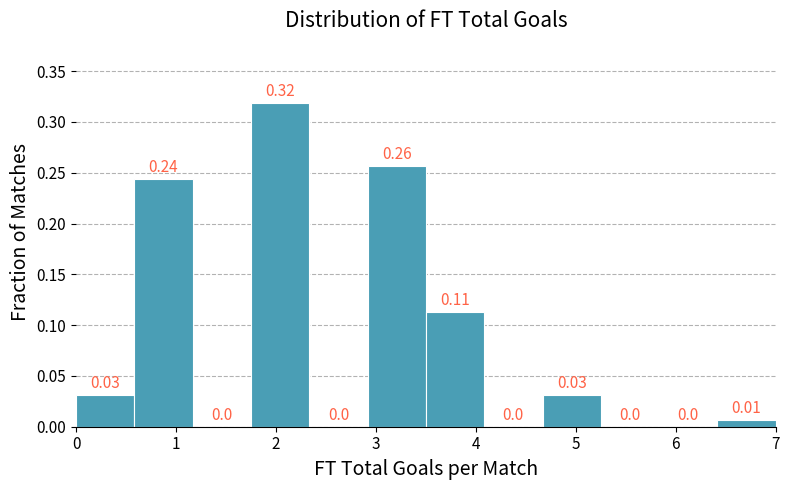

Which range on the x-axis has the tallest bar?

1.8 to 2.3